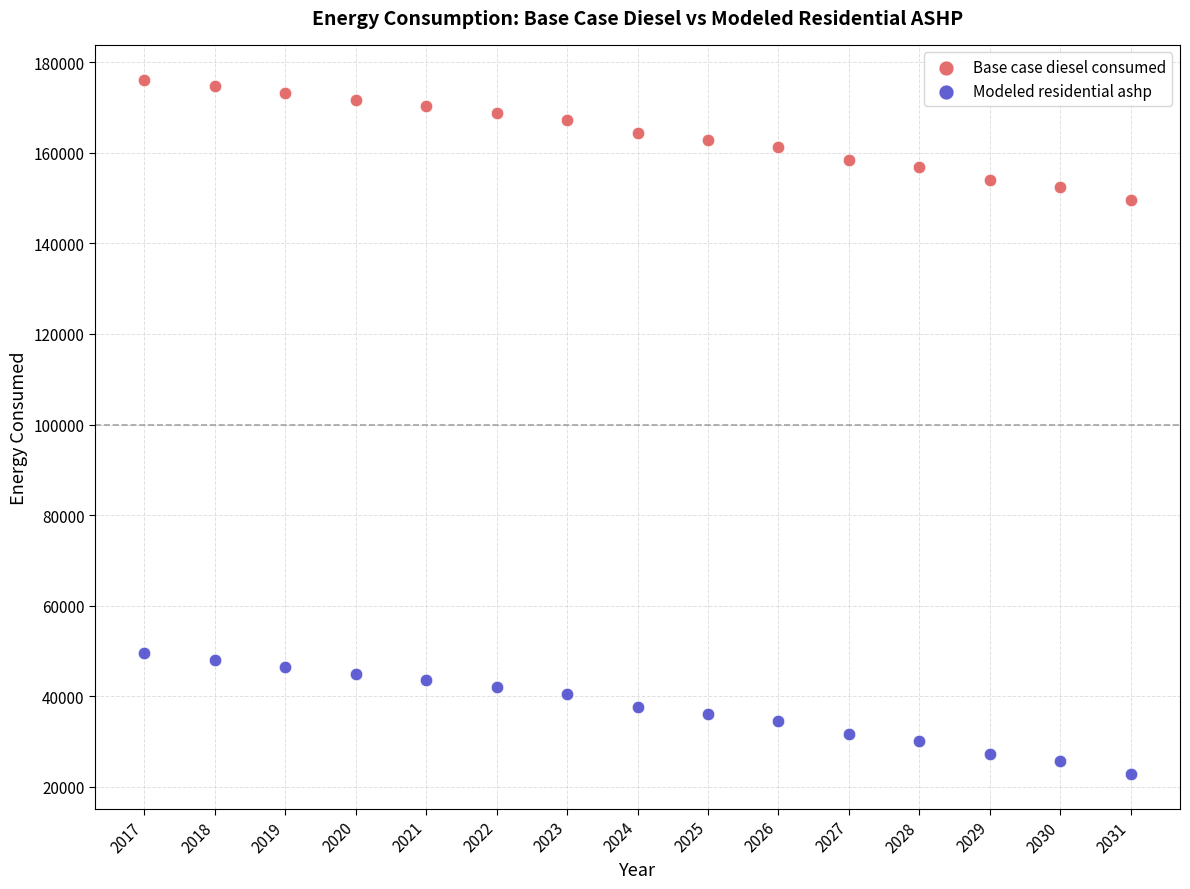

Which series has the widest spread of Y values?

Base case diesel consumed